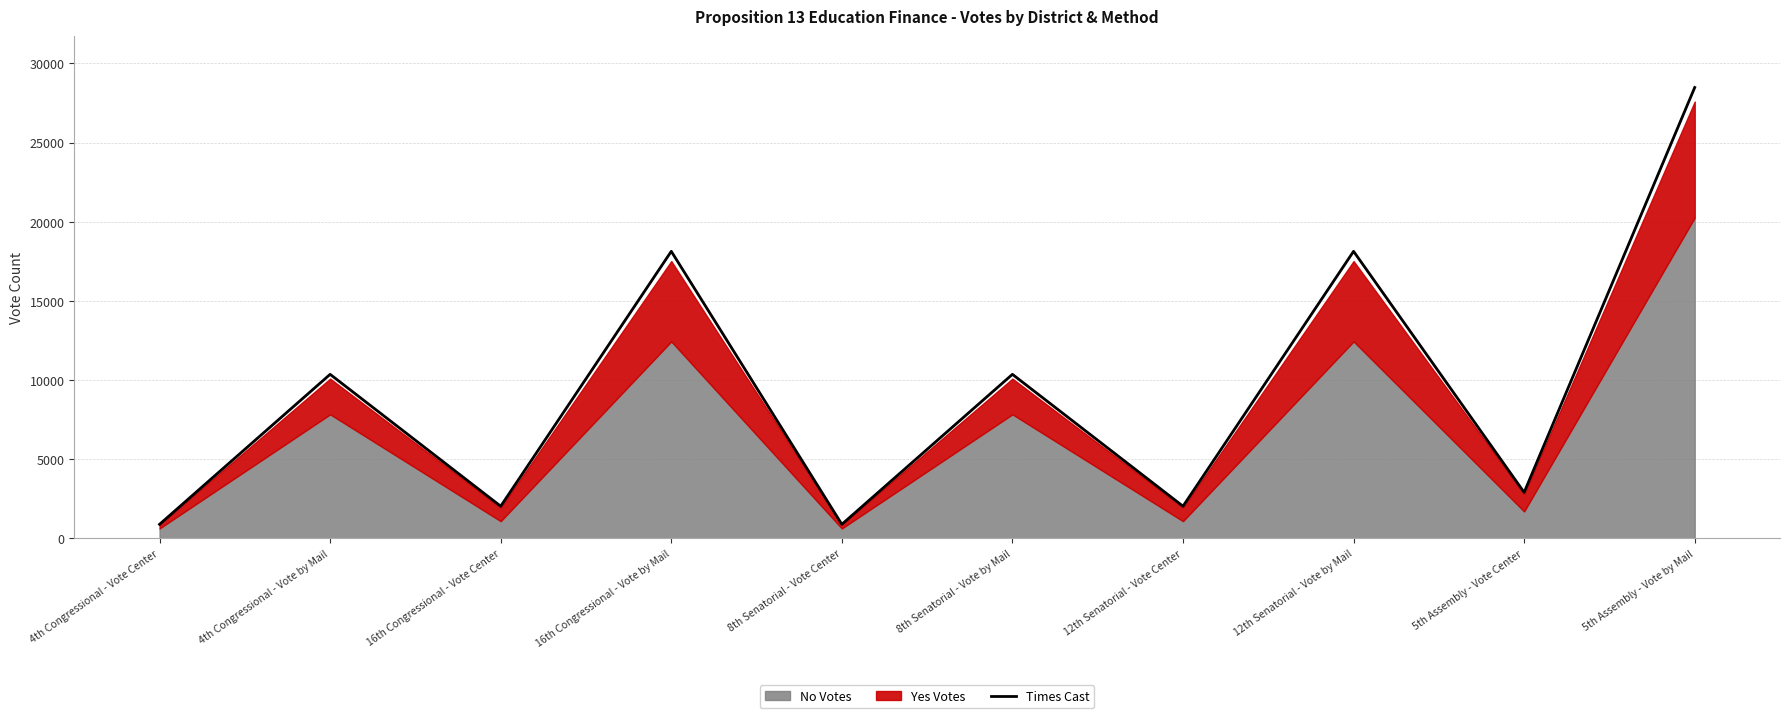

Rank the categories by value from lowest to highest.

4th Congressional - Vote Center, 8th Senatorial - Vote Center, 16th Congressional - Vote Center, 12th Senatorial - Vote Center, 5th Assembly - Vote Center, 4th Congressional - Vote by Mail, 8th Senatorial - Vote by Mail, 16th Congressional - Vote by Mail, 12th Senatorial - Vote by Mail, 5th Assembly - Vote by Mail